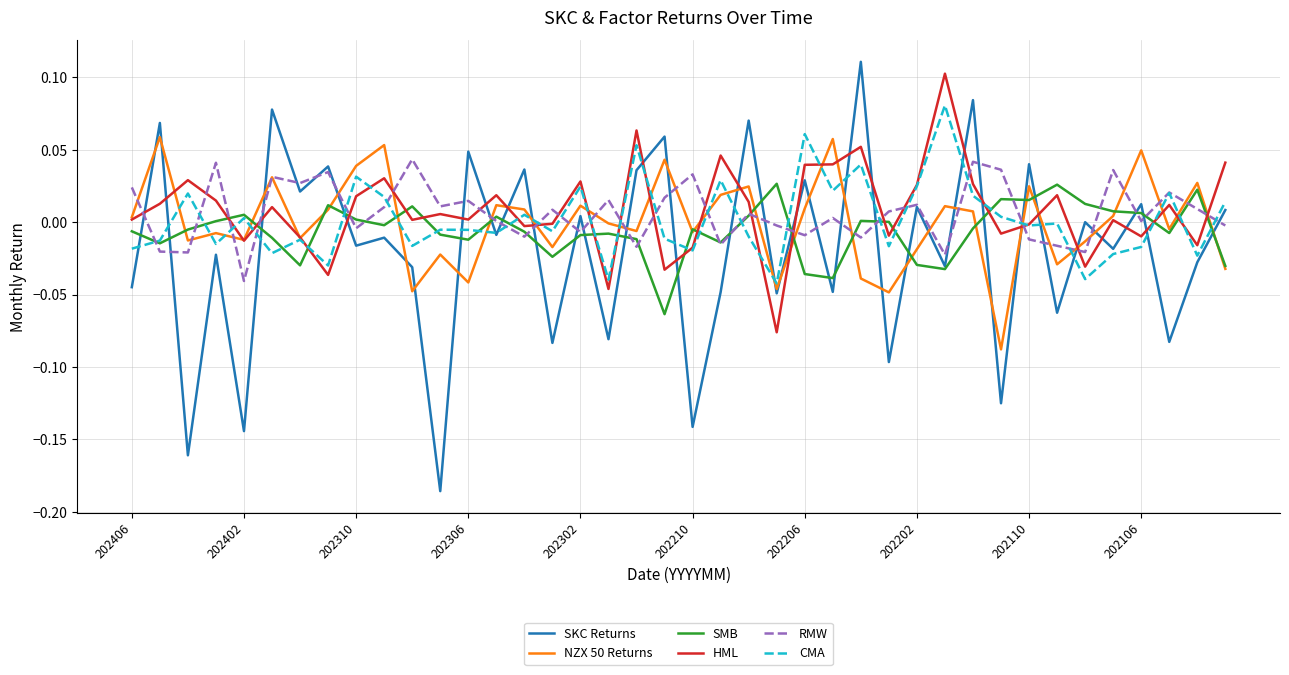

True or false: HML and RMW intersect in this chart.

True